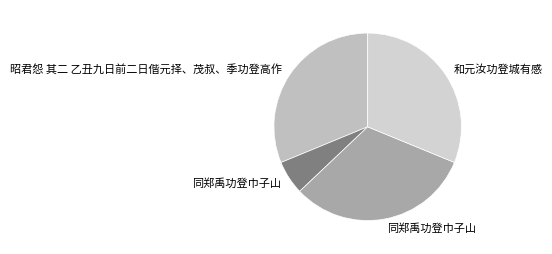

How many segments does this pie chart have?

4